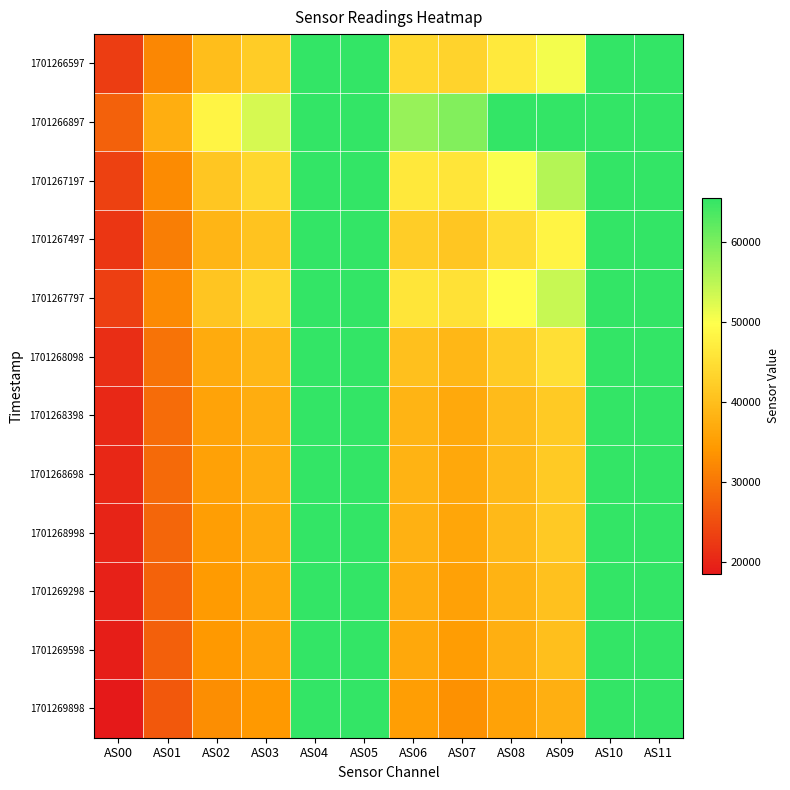

Reading right to left, what are all the values shown in this chart?

1701266597: AS11=65535	AS10=65535	AS09=50752	AS08=46447	AS07=43266	AS06=43849	AS05=65535	AS04=65535	AS03=42006	AS02=39784	AS01=31878	AS00=23031
1701266897: AS11=65535	AS10=65535	AS09=65535	AS08=65535	AS07=59373	AS06=57768	AS05=65535	AS04=65535	AS03=52846	AS02=48207	AS01=37504	AS00=27294
1701267197: AS11=65535	AS10=65535	AS09=55579	AS08=50222	AS07=45956	AS06=46289	AS05=65535	AS04=65535	AS03=43799	AS02=41077	AS01=32592	AS00=23477
1701267497: AS11=65535	AS10=65535	AS09=48155	AS08=44414	AS07=41202	AS06=42264	AS05=65535	AS04=65535	AS03=40620	AS02=38567	AS01=30805	AS00=22039
1701267797: AS11=65535	AS10=65535	AS09=54058	AS08=49672	AS07=45289	AS06=45997	AS05=65535	AS04=65535	AS03=43639	AS02=41036	AS01=32423	AS00=23147
1701268098: AS11=65535	AS10=65535	AS09=44957	AS08=41908	AS07=38836	AS06=40173	AS05=65535	AS04=65535	AS03=38723	AS02=36928	AS01=29511	AS00=21060
1701268398: AS11=65535	AS10=65535	AS09=41777	AS08=39555	AS07=36726	AS06=38456	AS05=65535	AS04=65535	AS03=37271	AS02=35749	AS01=28619	AS00=20338
1701268698: AS11=65535	AS10=65535	AS09=41685	AS08=39227	AS07=36503	AS06=38136	AS05=65535	AS04=65535	AS03=37051	AS02=35496	AS01=28384	AS00=20143
1701268998: AS11=65535	AS10=65535	AS09=41537	AS08=39049	AS07=36199	AS06=37930	AS05=65535	AS04=65535	AS03=36680	AS02=35151	AS01=27972	AS00=19821
1701269298: AS11=65535	AS10=65535	AS09=40511	AS08=38264	AS07=35426	AS06=37160	AS05=65535	AS04=65535	AS03=36117	AS02=34570	AS01=27576	AS00=19439
1701269598: AS11=65535	AS10=65535	AS09=40020	AS08=37701	AS07=34904	AS06=36637	AS05=65535	AS04=65535	AS03=35618	AS02=34088	AS01=27158	AS00=19115
1701269898: AS11=65535	AS10=65535	AS09=37604	AS08=35678	AS07=33189	AS06=35018	AS05=65535	AS04=65535	AS03=34202	AS02=32858	AS01=26207	AS00=18446